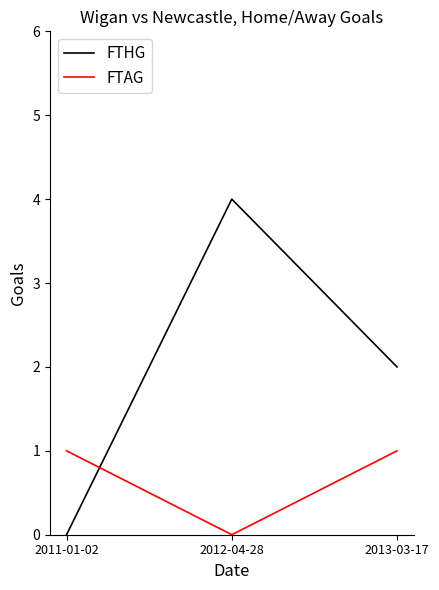

Which series has the largest range (max minus min)?

FTHG